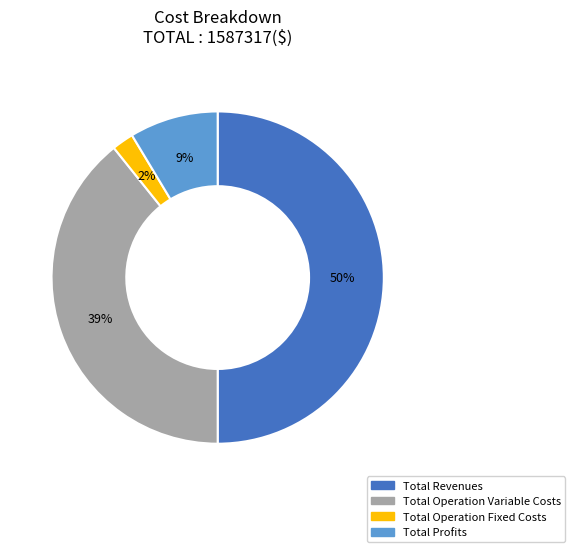

Does Total Operation Variable Costs account for over 50% of the chart?

No